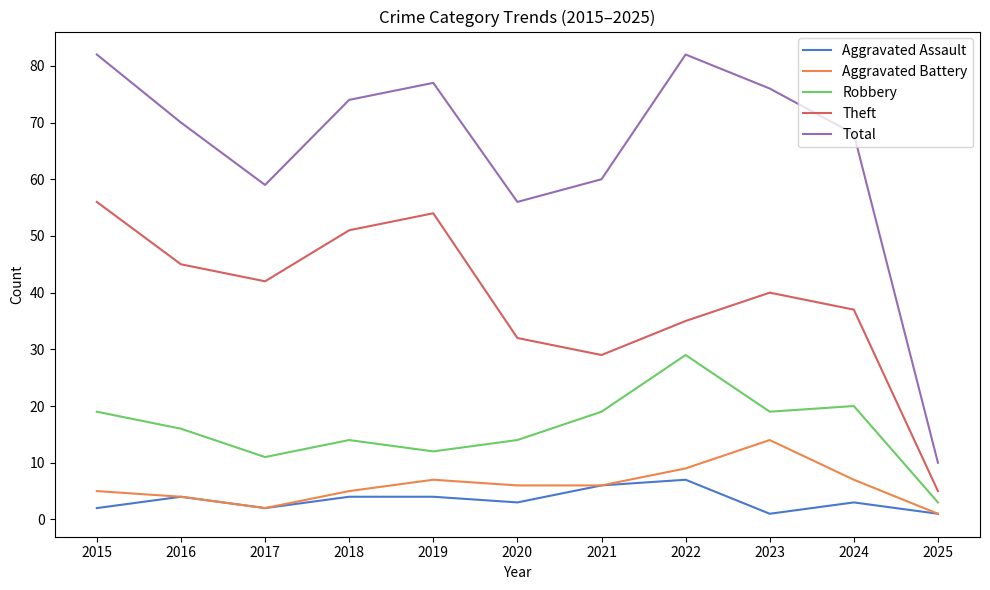

Between 2015 and 2021, which series saw the biggest shift?

Theft